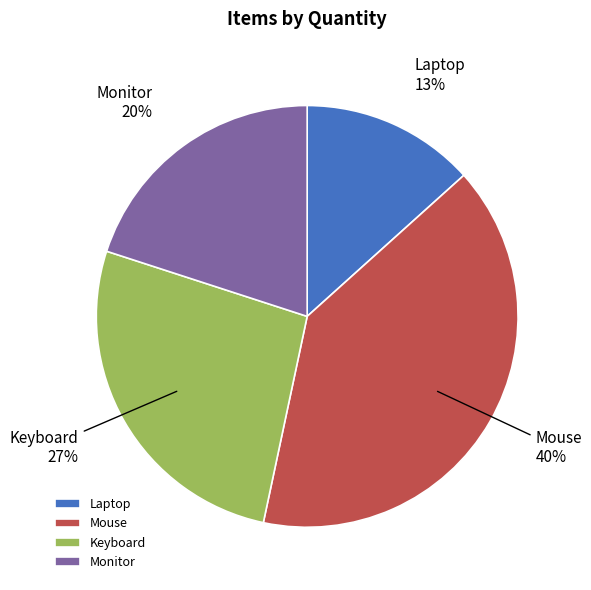

Between Monitor and Mouse, which is larger?

Mouse